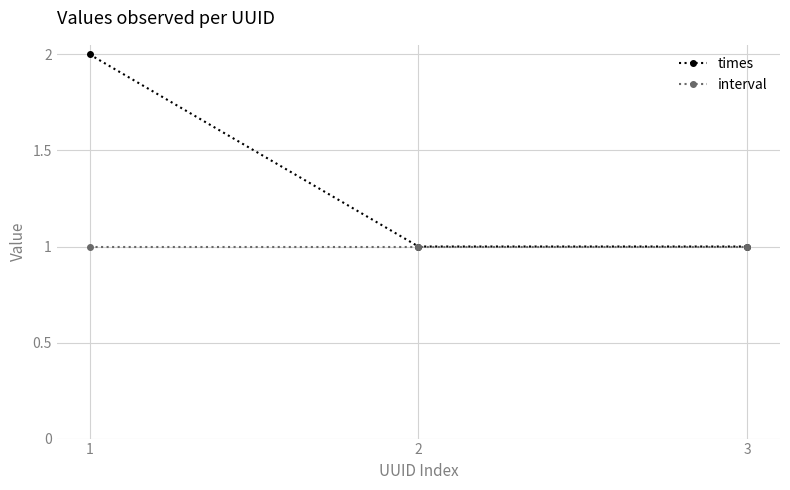

What are all the series names shown in the legend?

times, interval